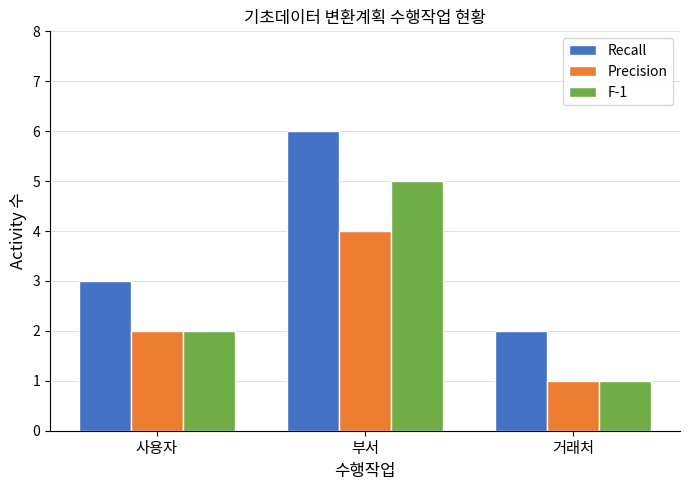

Which category has the lowest value in the Precision series?

거래처